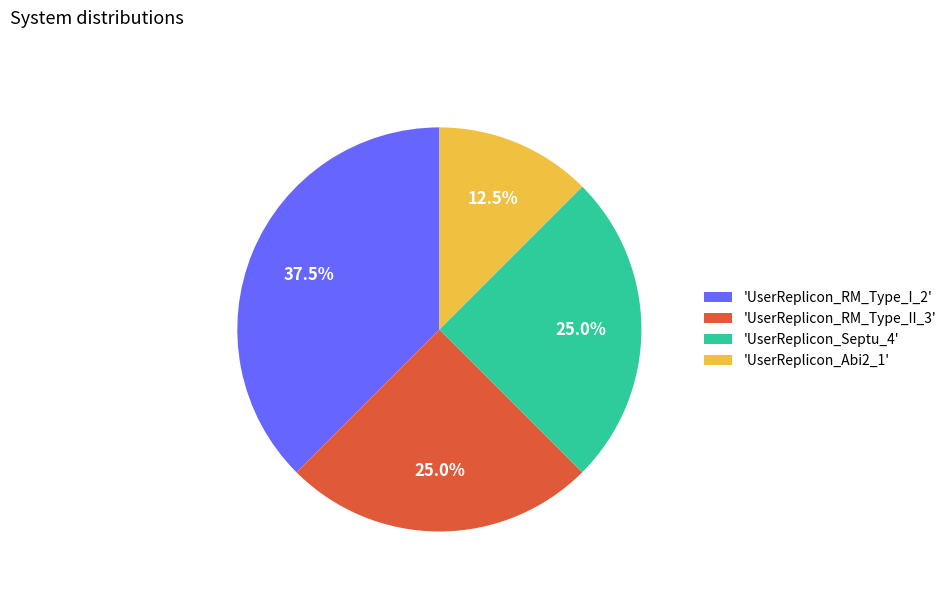

Approximately how many times larger is the value at 'UserReplicon_RM_Type_II_3' compared to 'UserReplicon_Septu_4'?

1.0